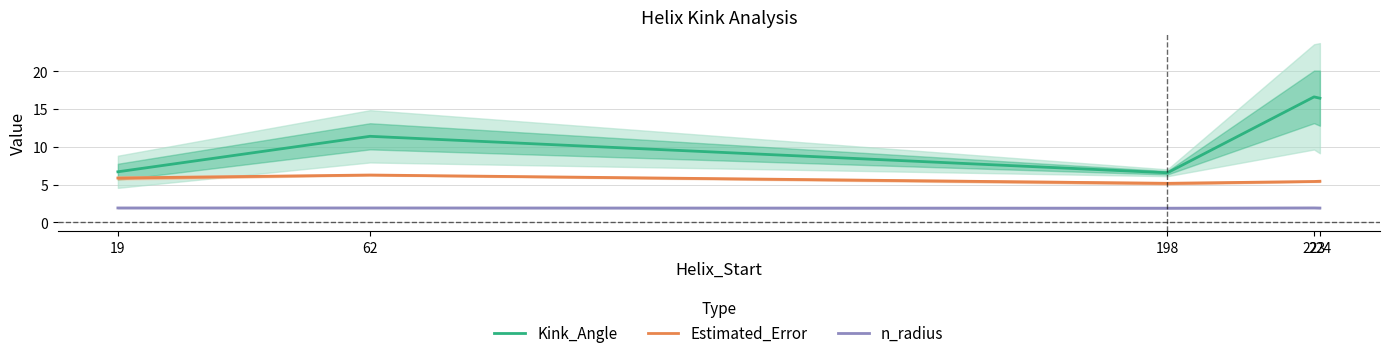

True or false: Kink_Angle and n_radius intersect in this chart.

False